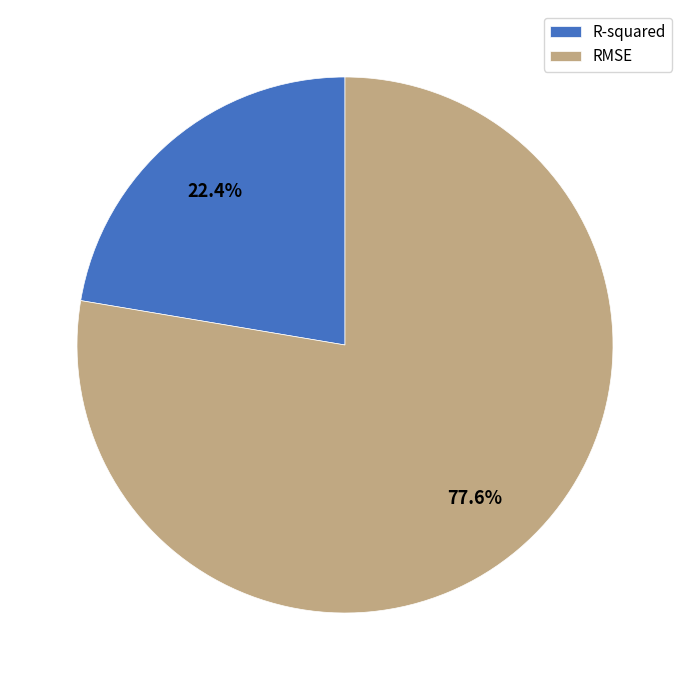

Which category has the smallest portion of the pie?

R-squared